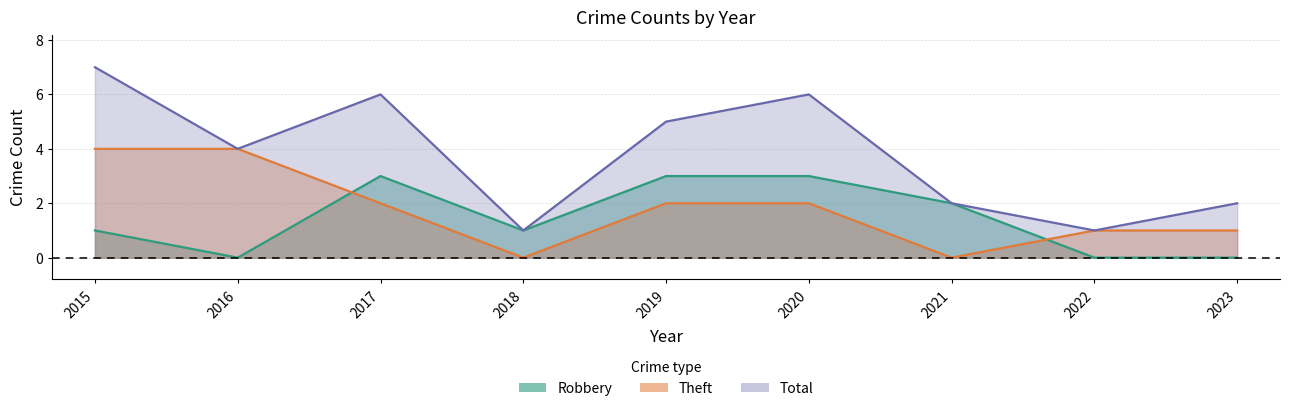

True or false: Total and Theft intersect in this chart.

False